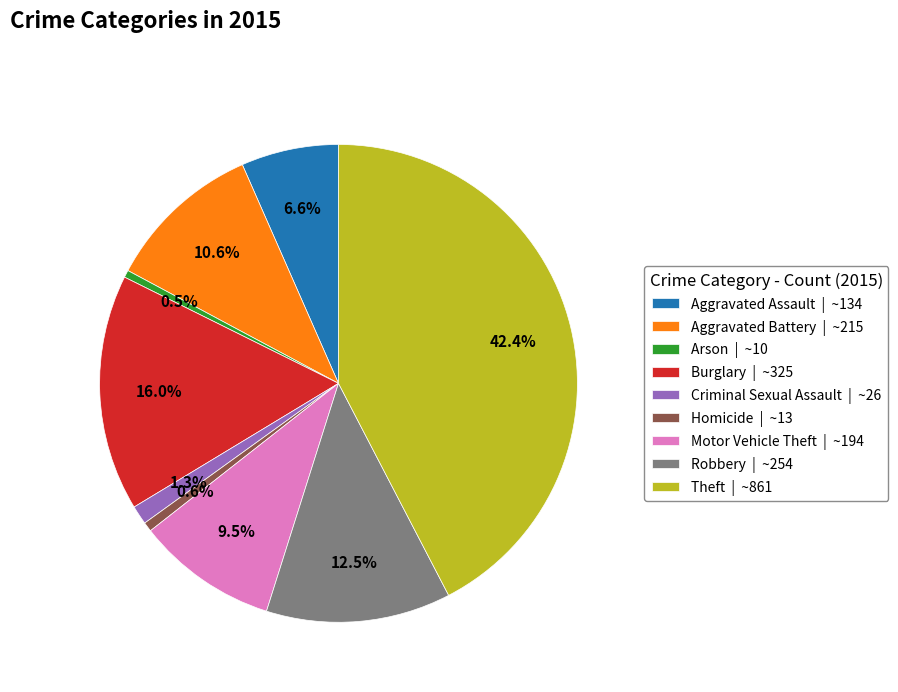

Between Arson and Motor Vehicle Theft, which is larger?

Motor Vehicle Theft